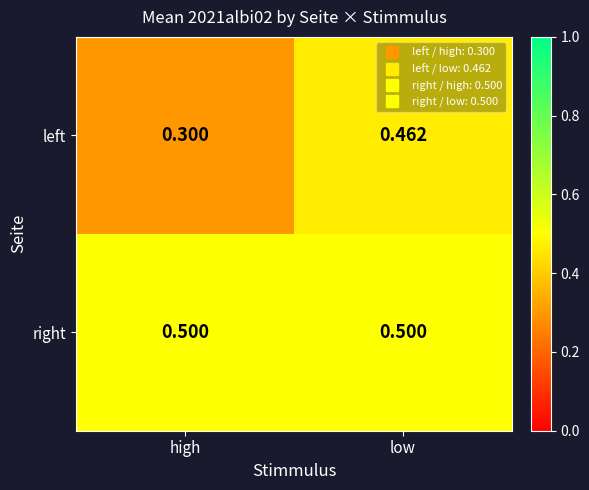

At which category is the sum across all series the highest?

low